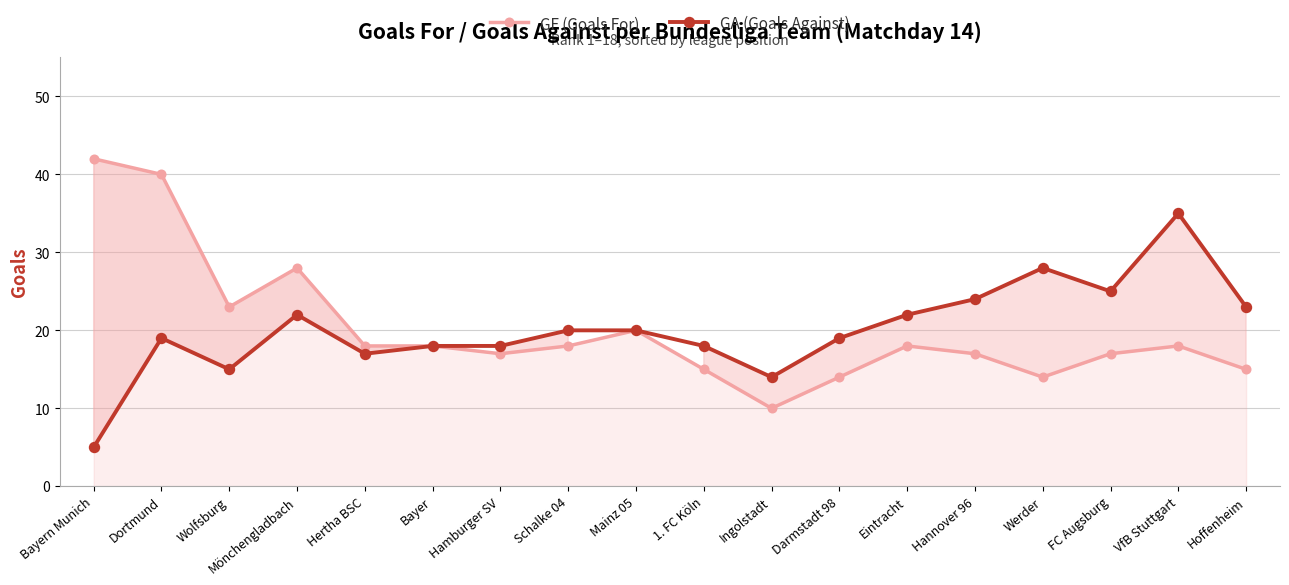

At which label does GA (Goals Against) reach its minimum?

Bayern Munich